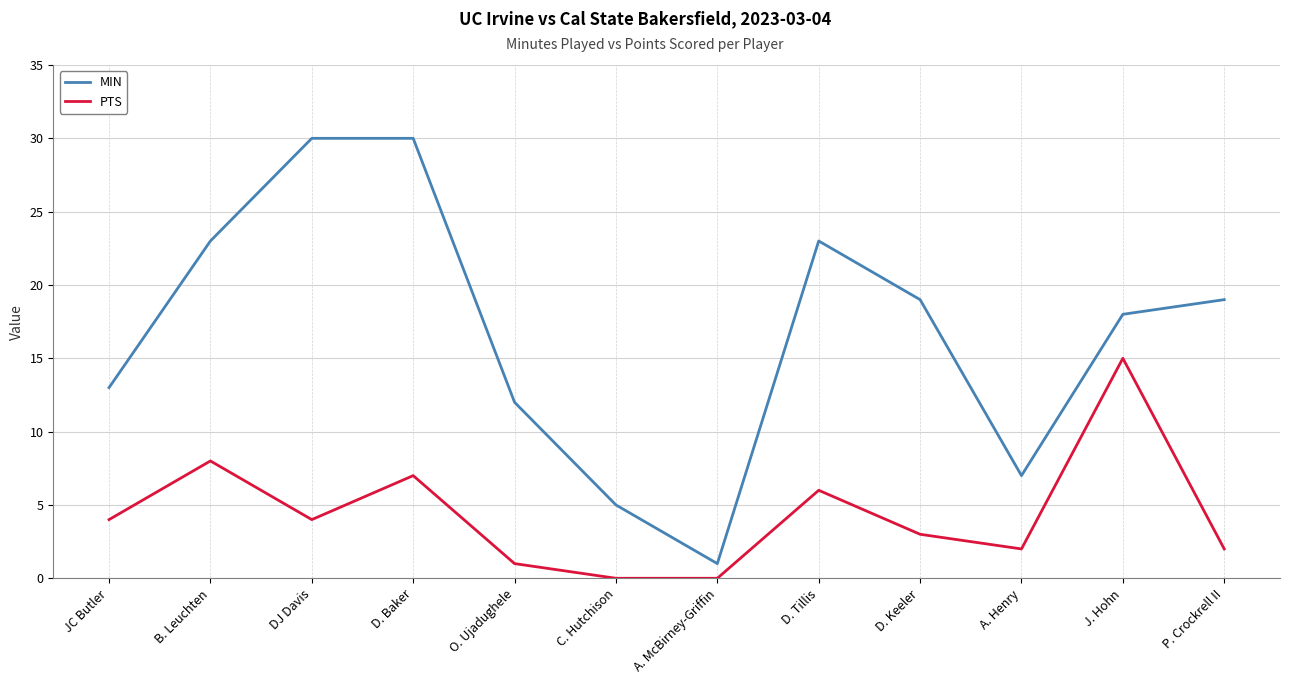

At which label does PTS reach its peak?

J. Hohn